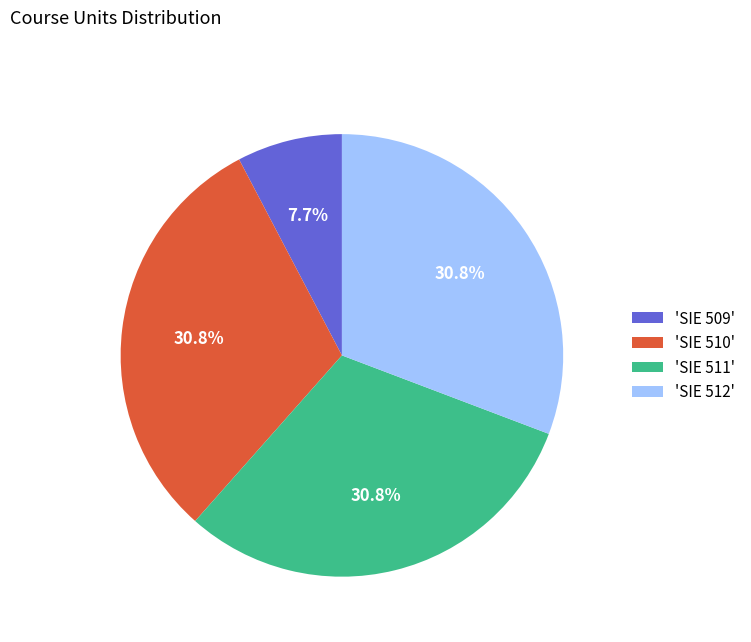

What is the total percentage of 'SIE 509' and 'SIE 511'?

38.5%